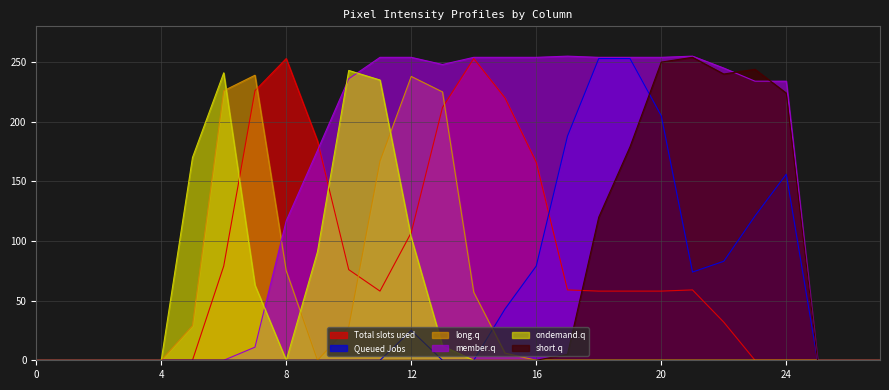

True or false: col_16 has a value of 0 at 17.

True